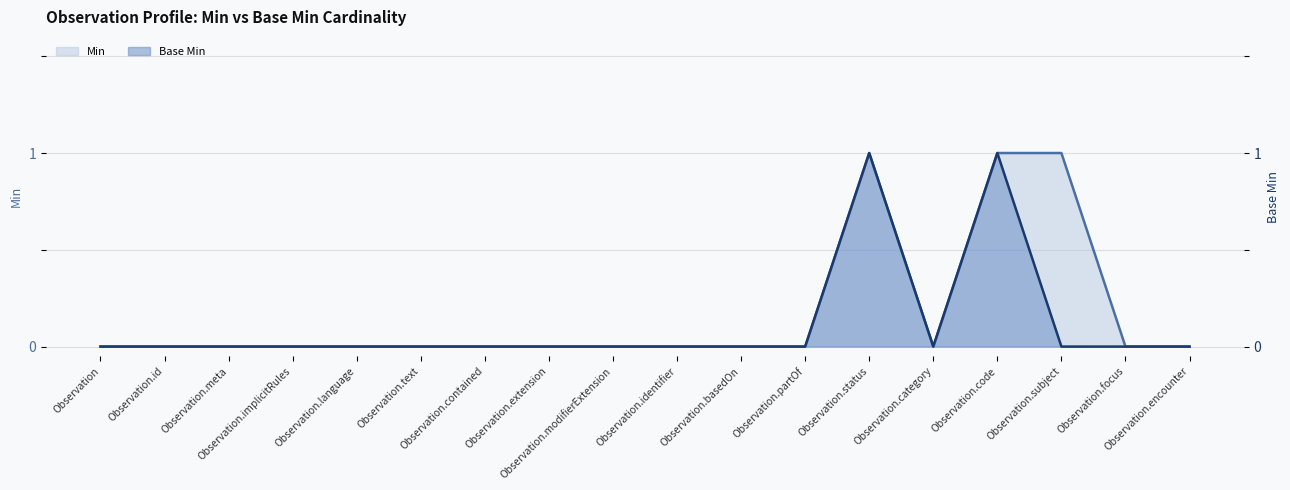

Which category has the lowest value in the Base Min series?

Observation